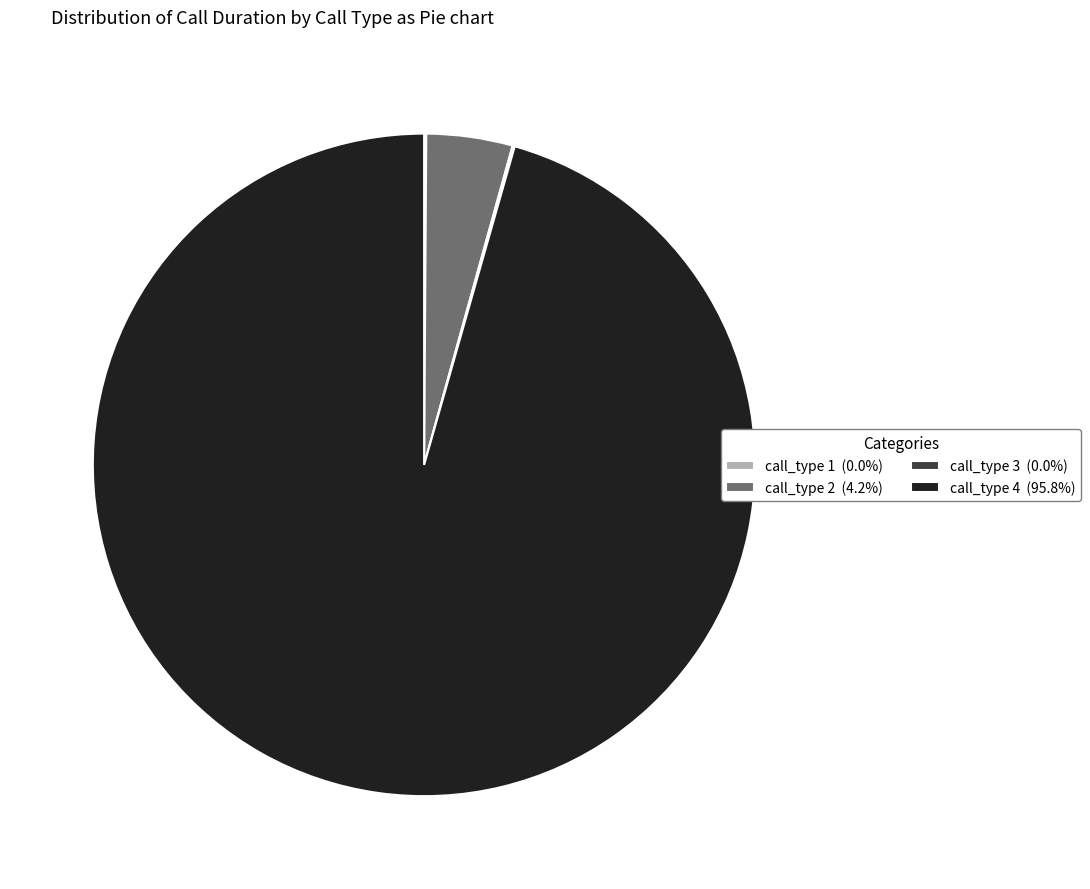

Is the sum of call_type 4 (95.8%) and call_type 2 (4.2%) greater than half?

Yes